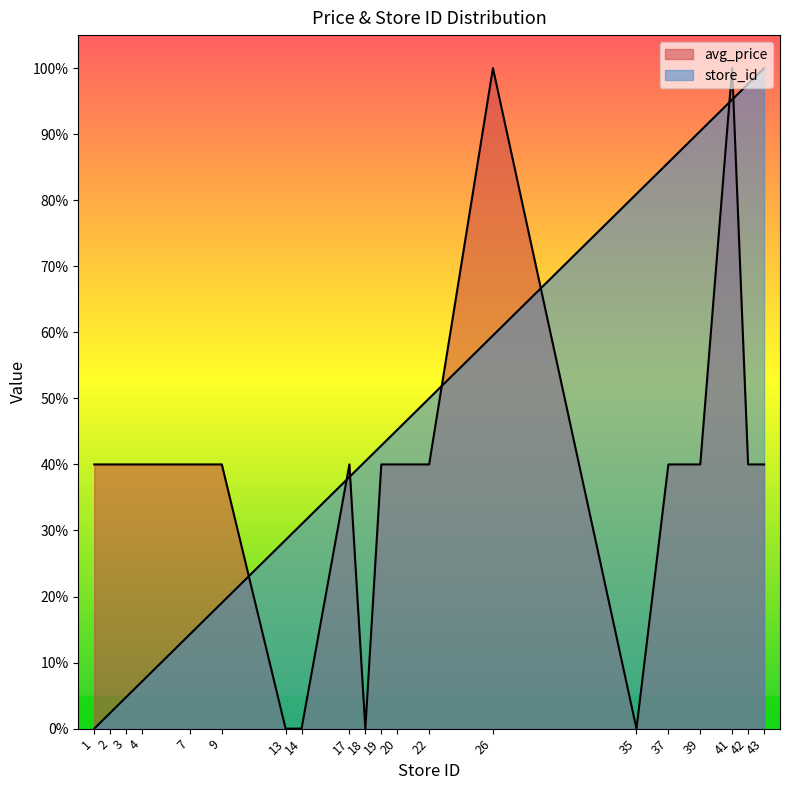

True or false: avg_price has more than 1 points higher than both neighbors.

True